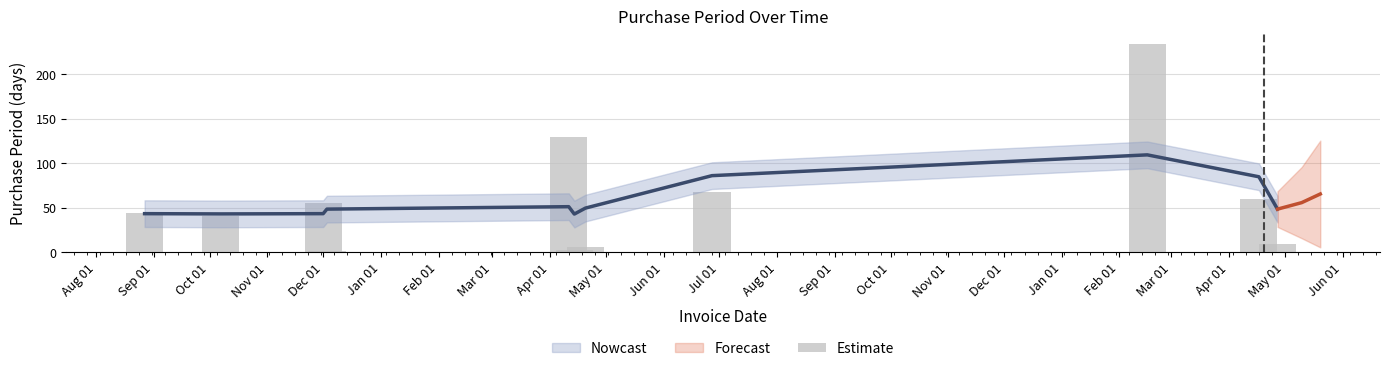

Are the bars grouped side by side (vs. stacked)?

No